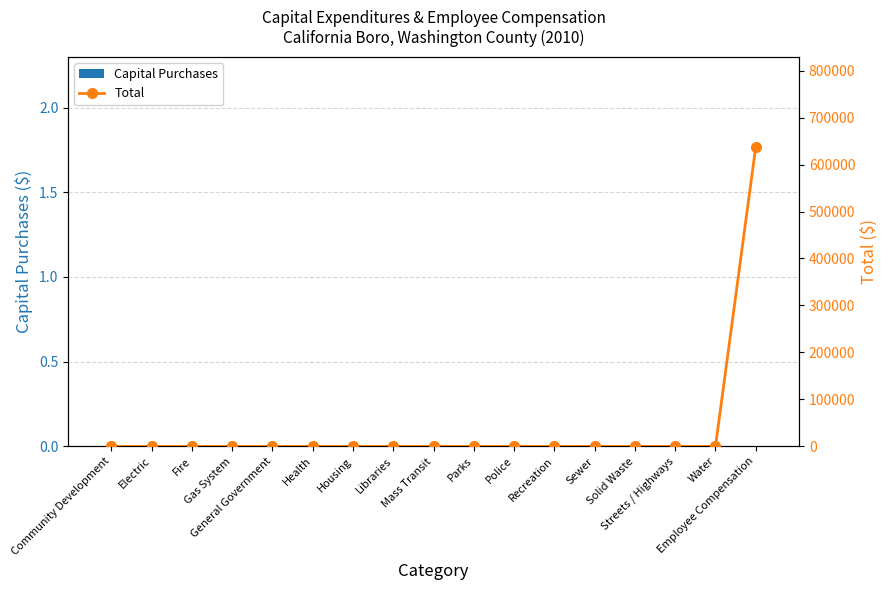

Between Mass Transit and Streets / Highways, which series saw the biggest shift?

Capital Purchases